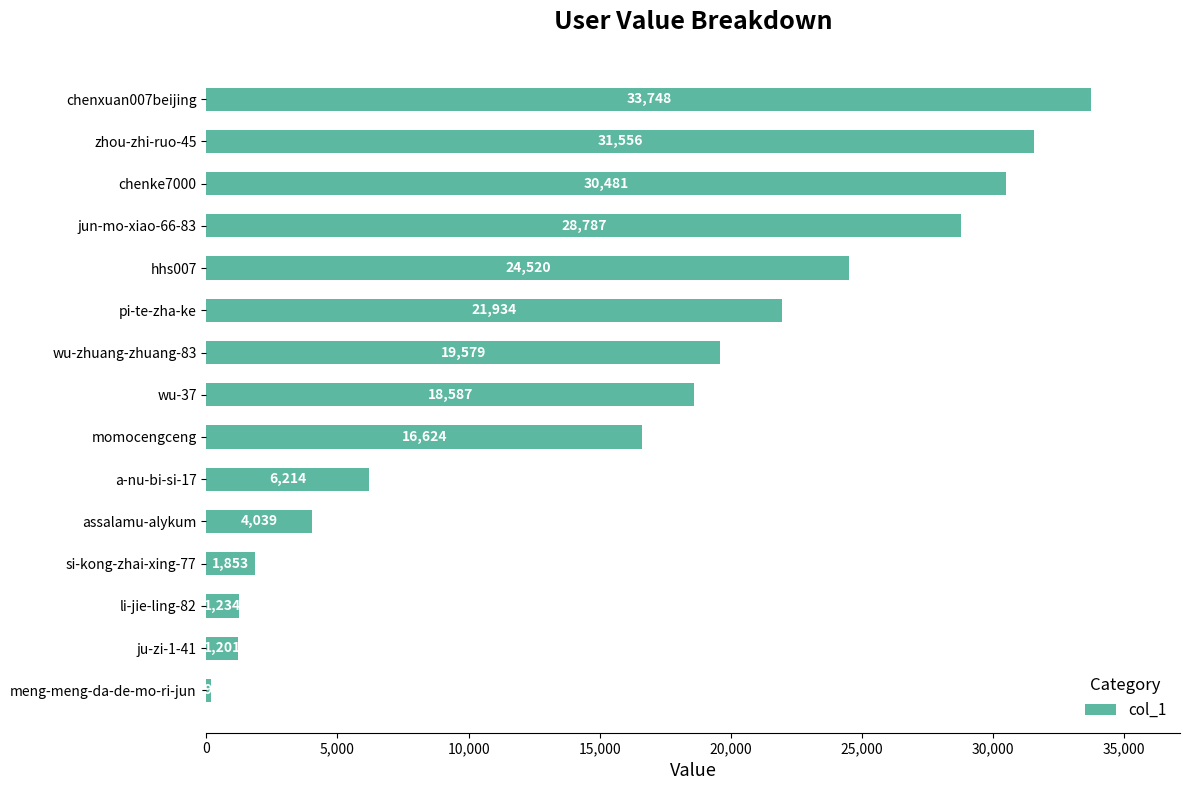

What is the label of the 8th bar from the top?

wu-37